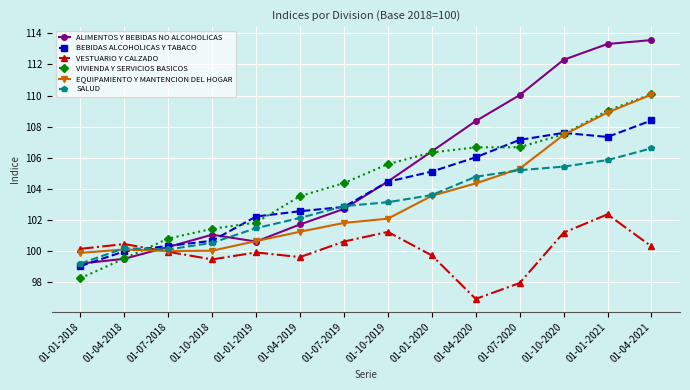

What is the label of the 10th point from the right?

01-01-2019